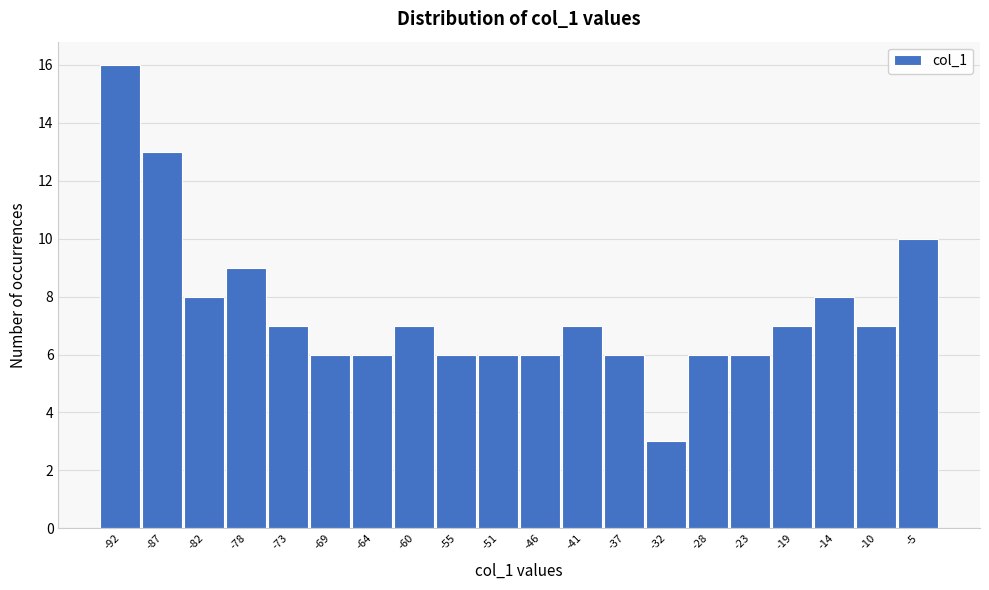

Reading left to right, list all the values displayed in this chart.

16	13	8	9	7	6	6	7	6	6	6	7	6	3	6	6	7	8	7	10